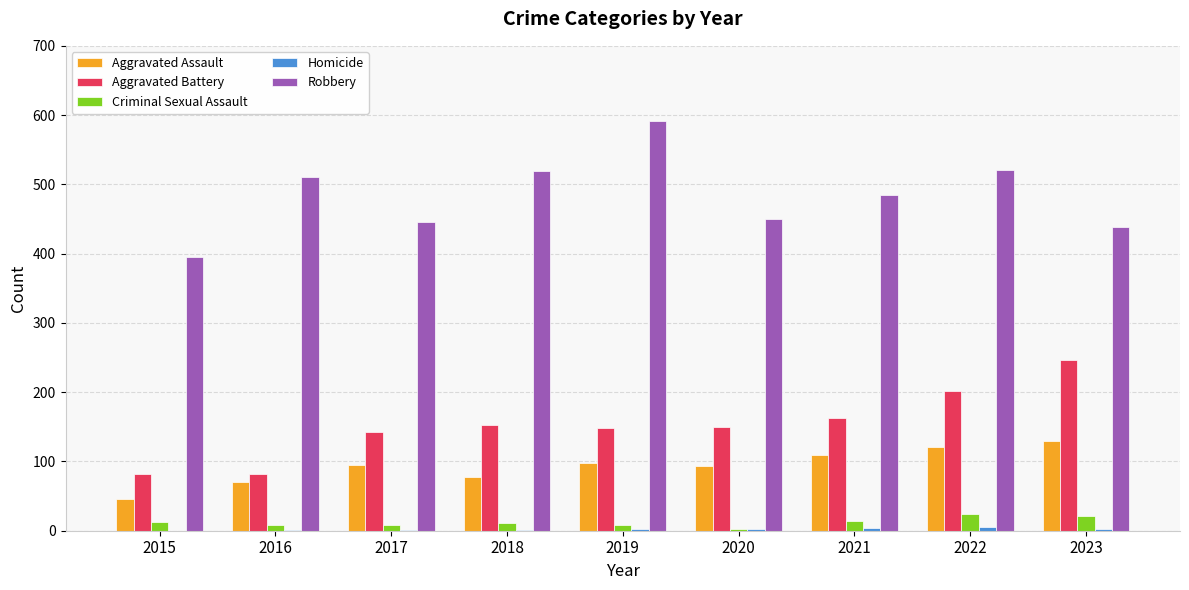

Count the number of data series in this chart.

5